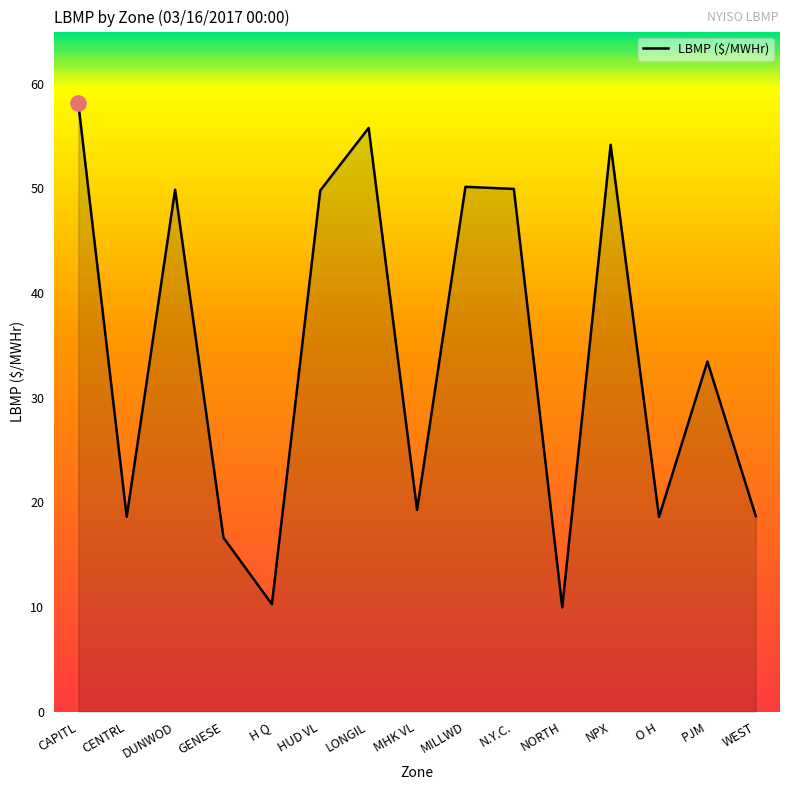

What is the change in value from GENESE to PJM?

+16.8